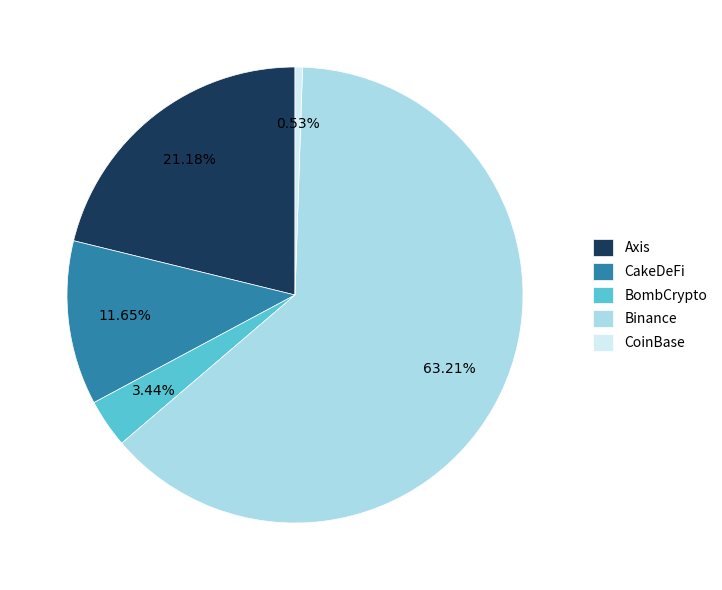

To the nearest percent, what percentage of the pie is CakeDeFi?

12%